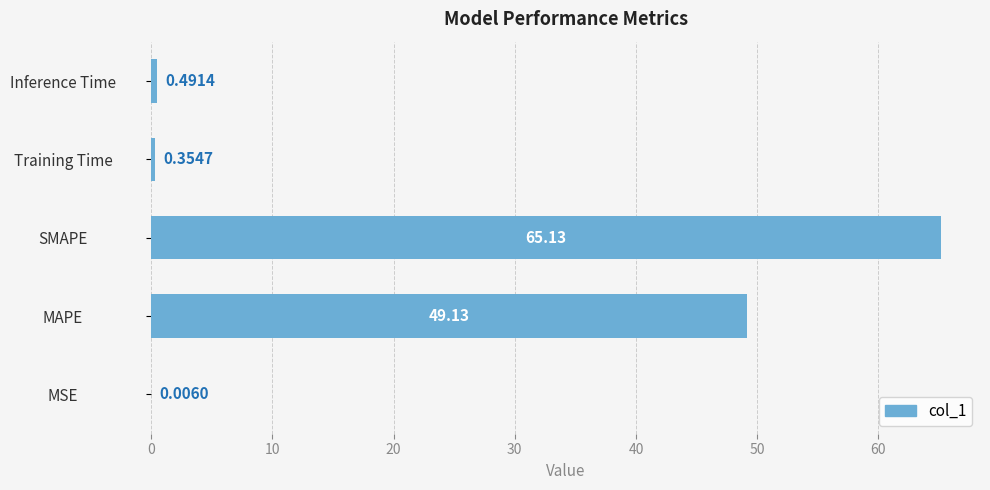

How many series are shown in this chart?

1